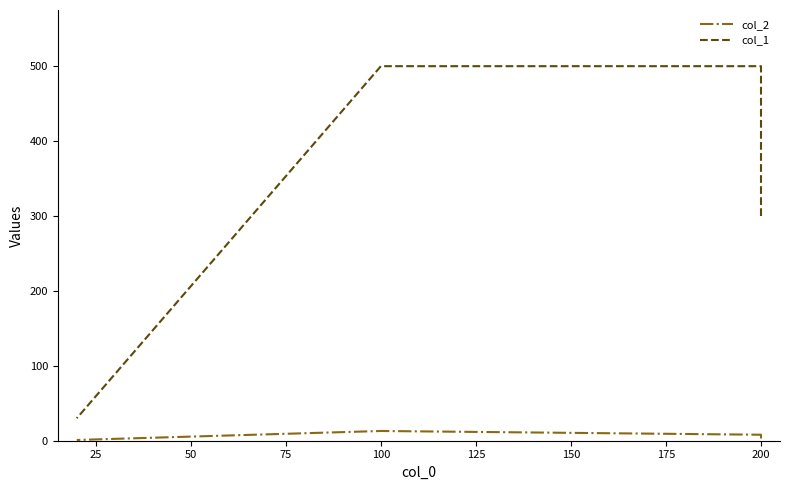

Is the value of col_1 at 200 greater than the value of col_2 at 100?

Yes